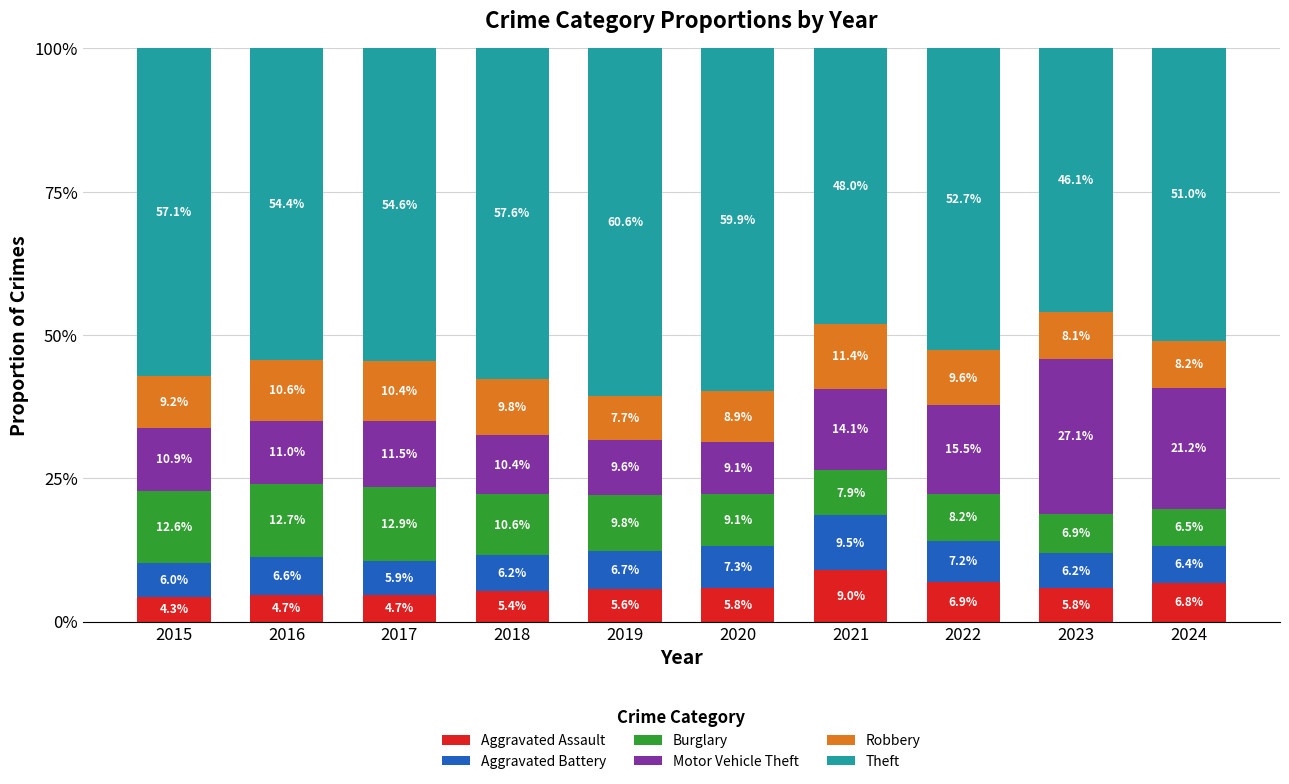

What is the lowest value of the Aggravated Assault series?

4.3